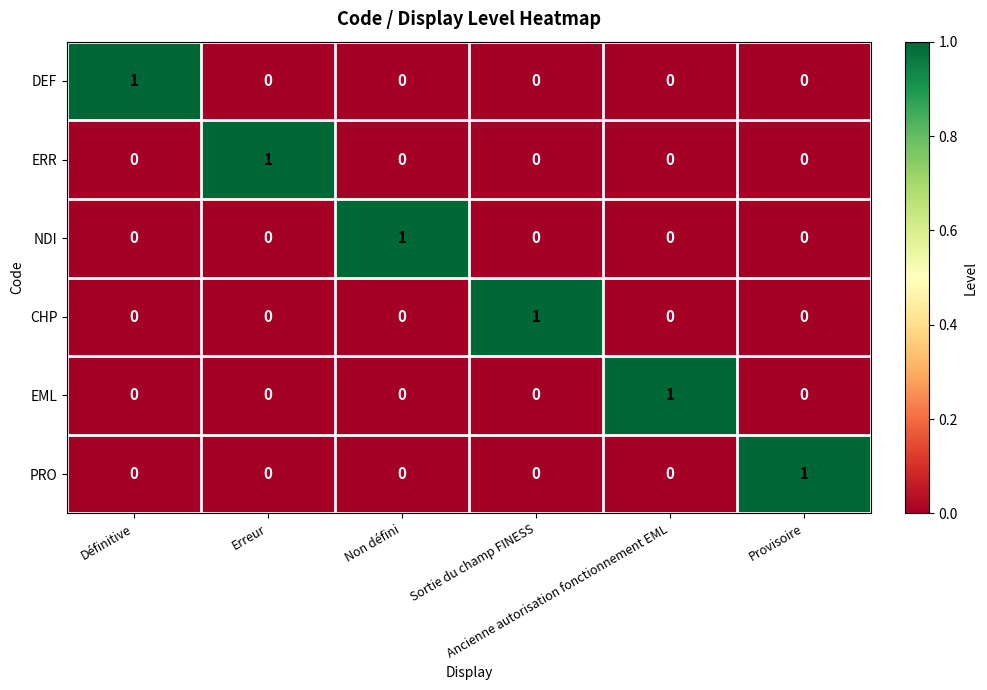

At how many categories does at least one series exceed 0?

6